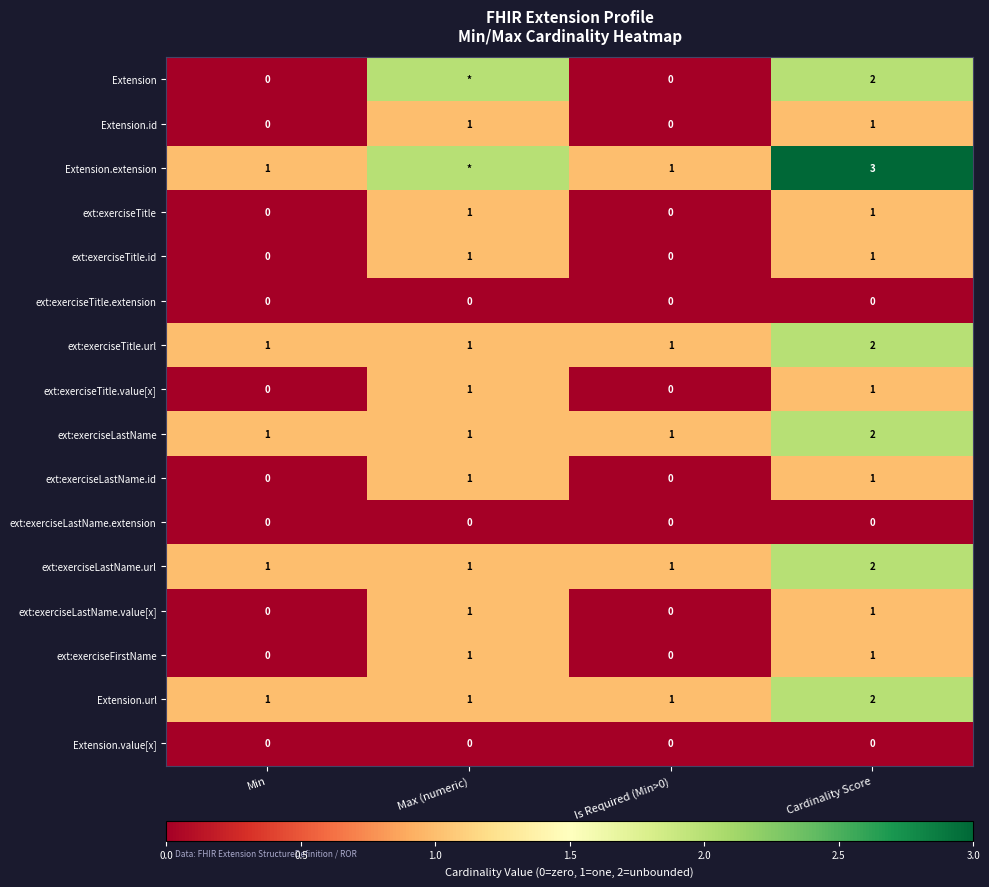

What is the spread (max minus min) of values at Cardinality Score?

3